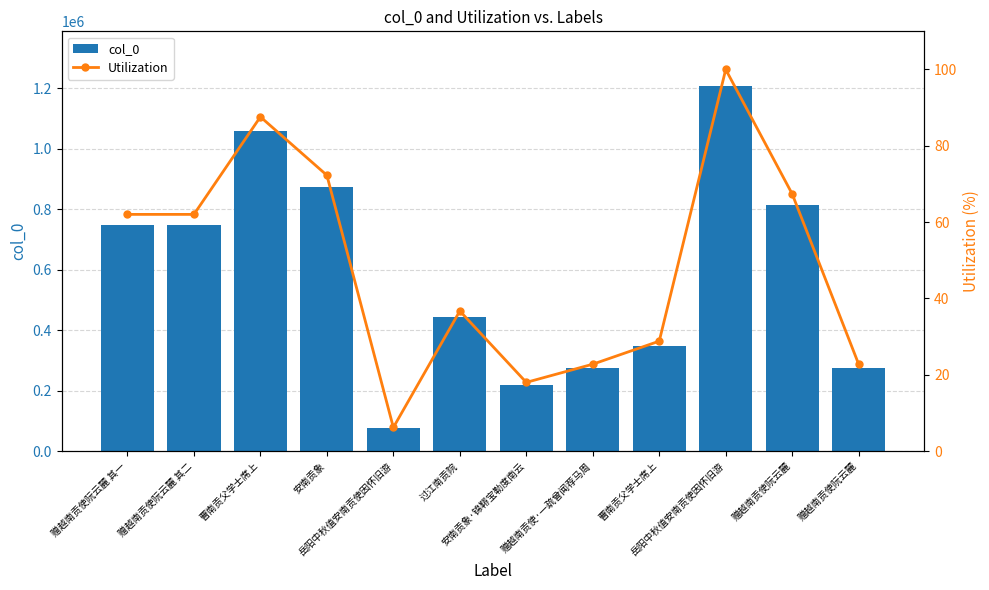

What is the greatest value displayed?

1207008.0